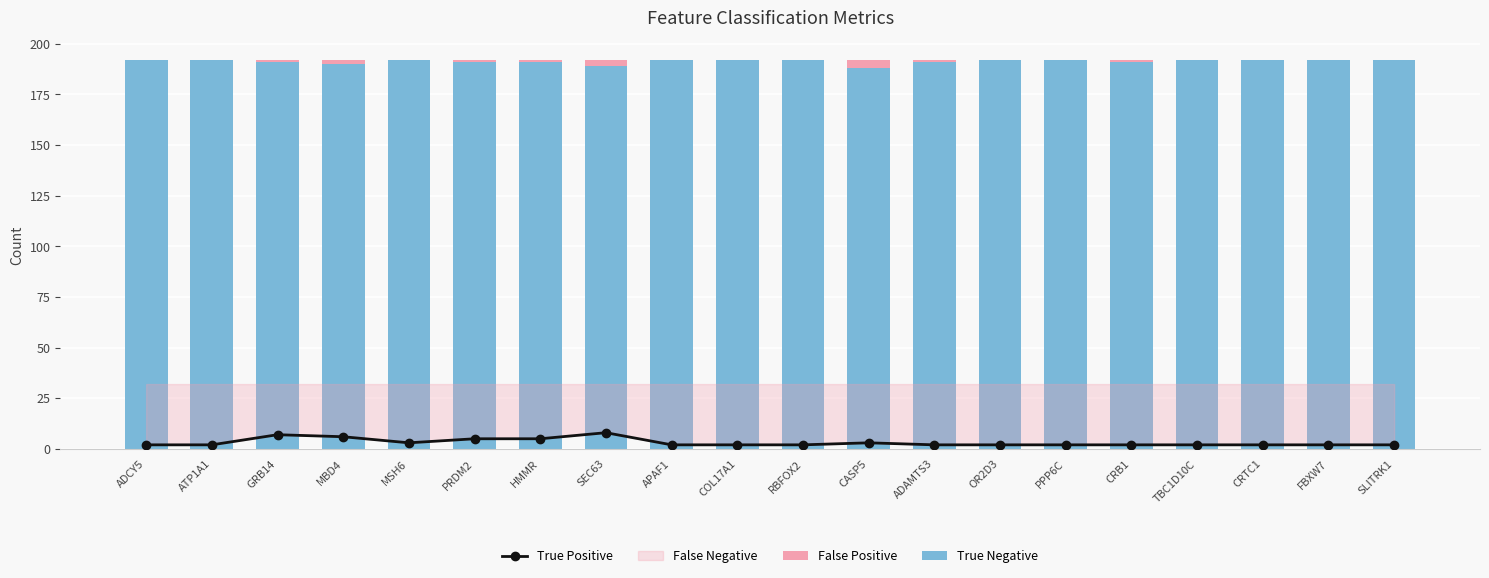

At how many categories does at least one series exceed 188?

20